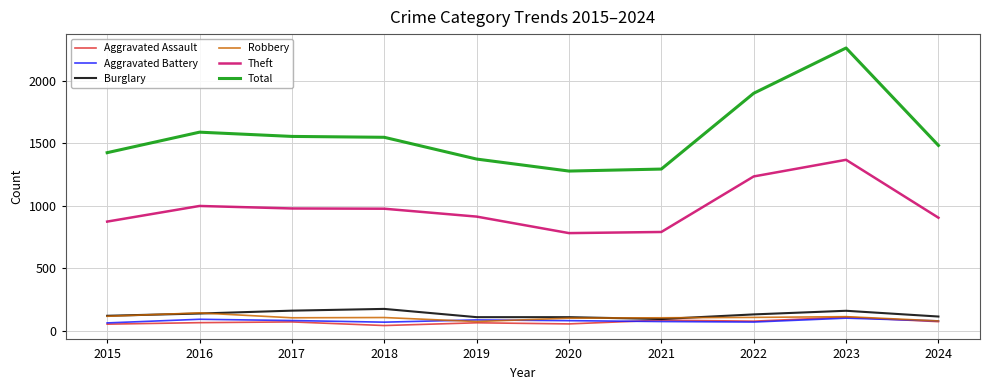

At which category does Total reach its first local peak?

2016